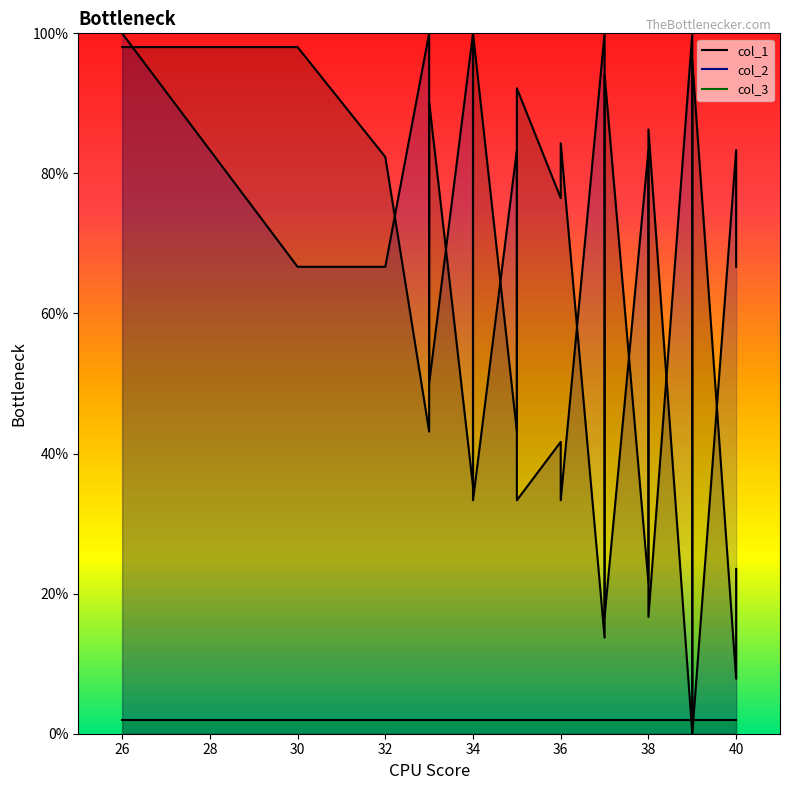

What value does the col_1 series have at 38?

29.4